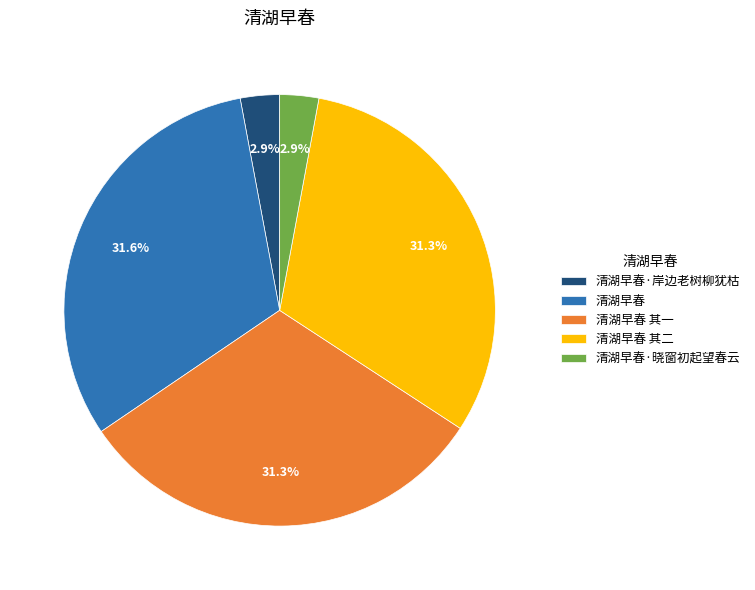

Count the number of slices in the pie.

5